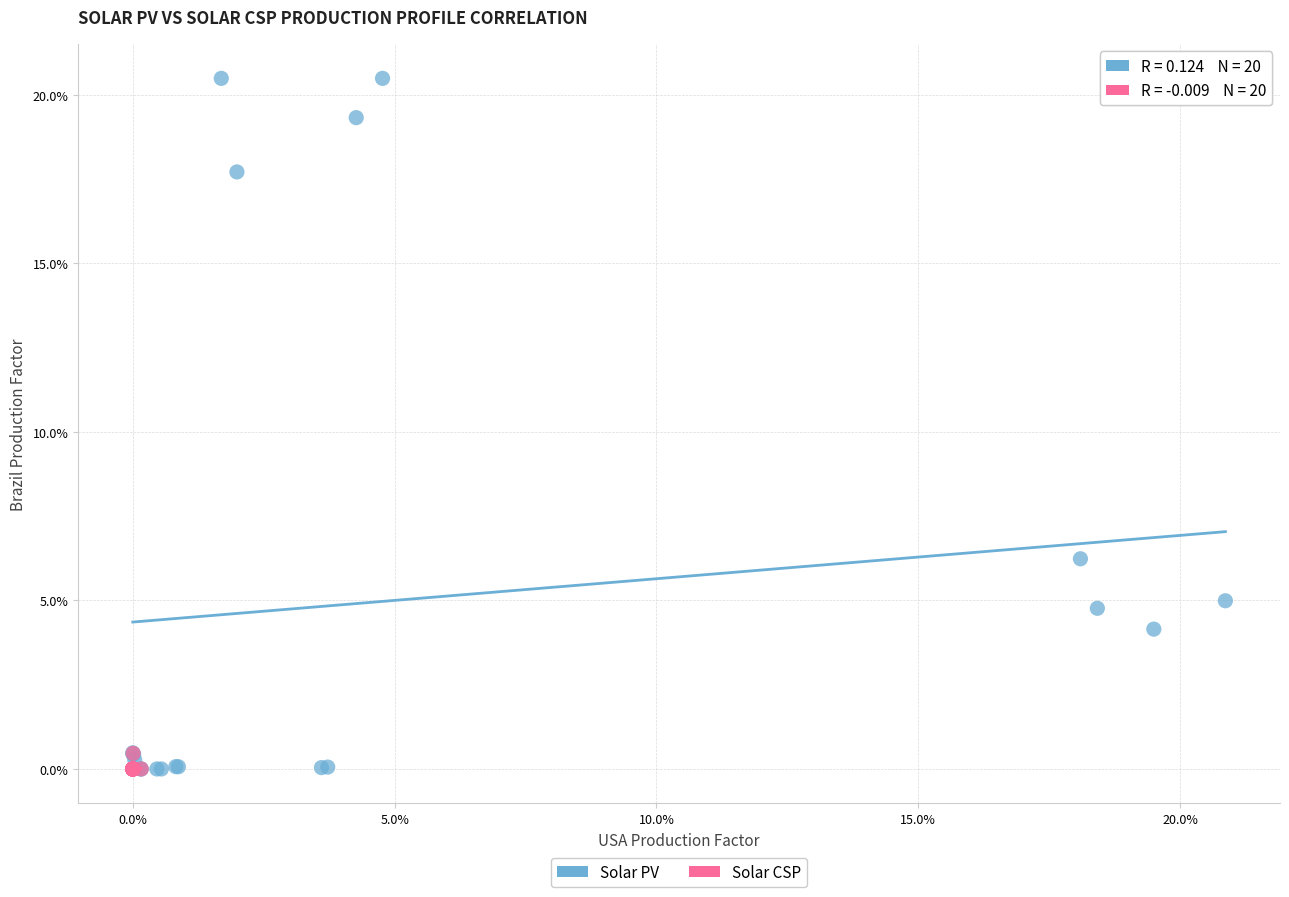

Which series contains the highest Y value?

Solar PV